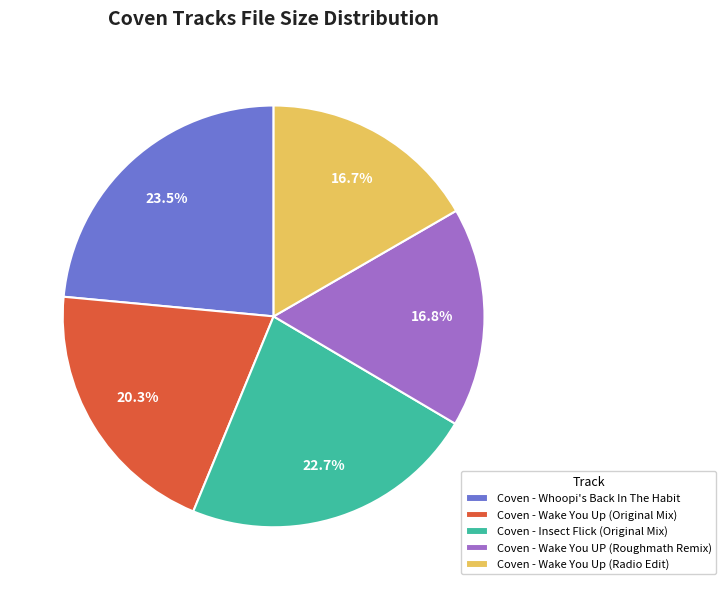

Does Coven - Wake You UP (Roughmath Remix) represent more than half of the total?

No